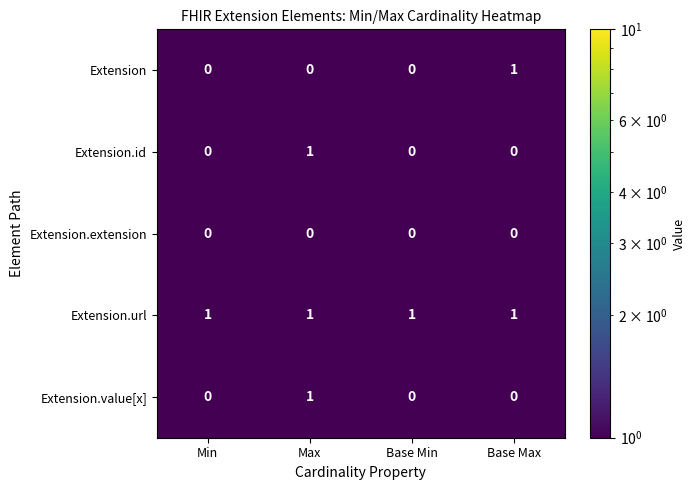

How many Extension.id values are between 0 and 1?

4